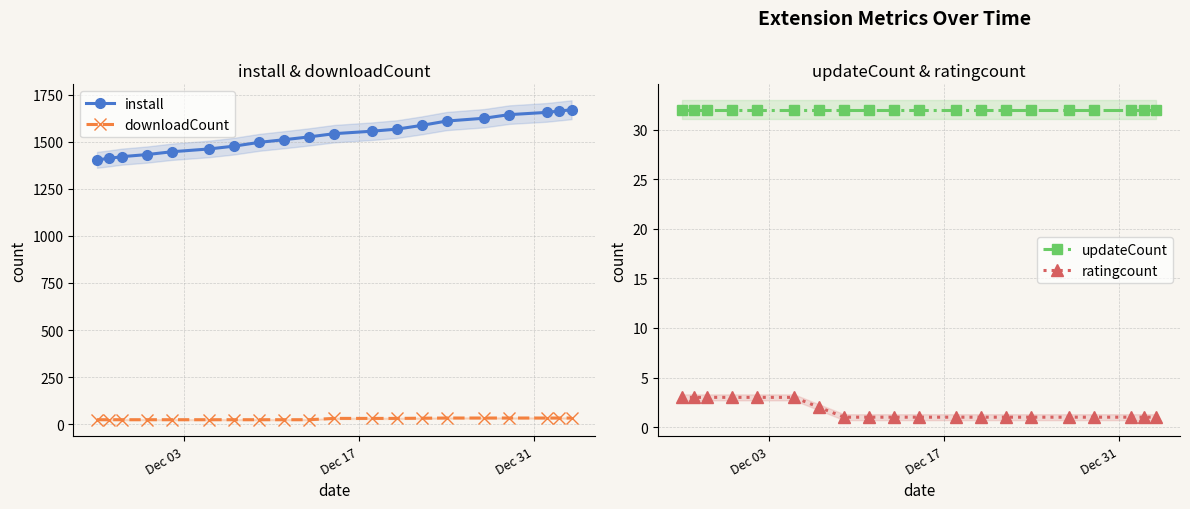

List the series in order of their peak value, highest first.

install, downloadCount, updateCount, ratingcount